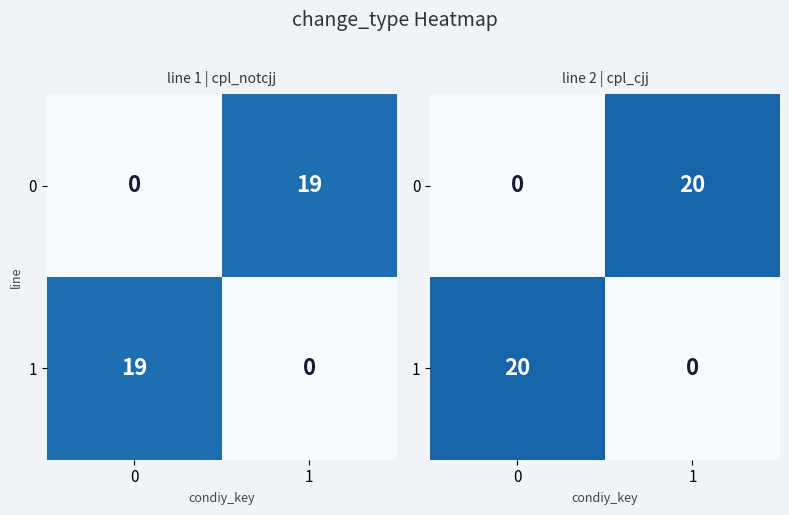

What is the difference between the highest and lowest values at 0?

20